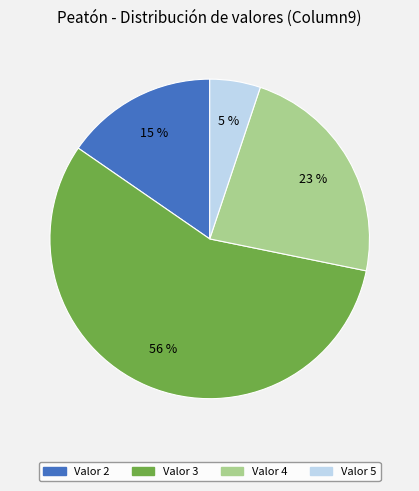

To the nearest percent, what is the average slice percentage?

25%